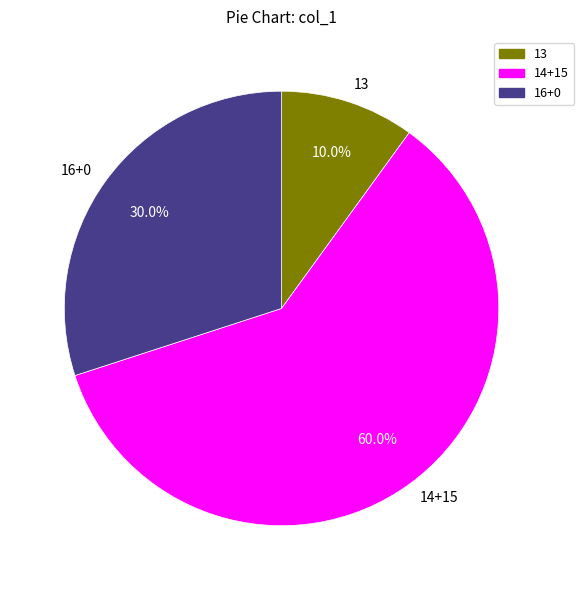

Rank the categories by value from highest to lowest.

14+15, 16+0, 13